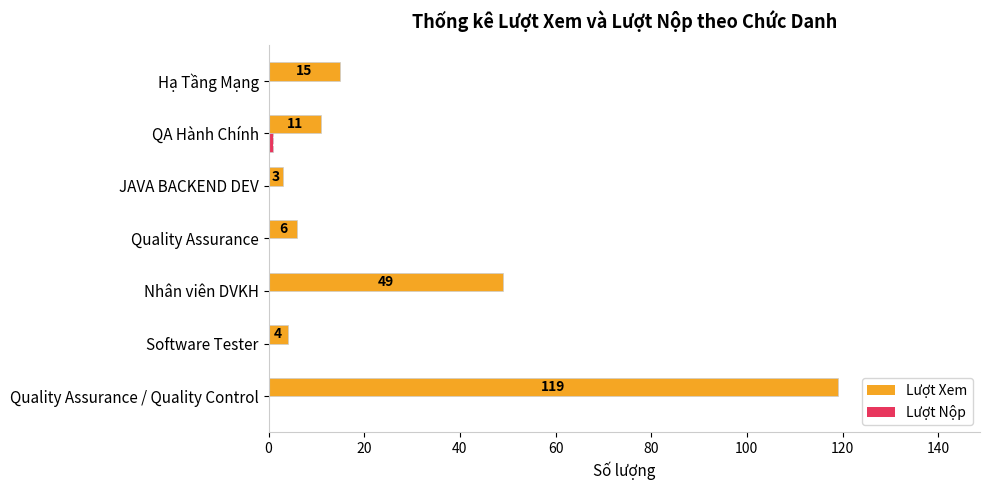

Which series changed the most between QA Hành Chính and Hạ Tầng Mạng?

Lượt Xem